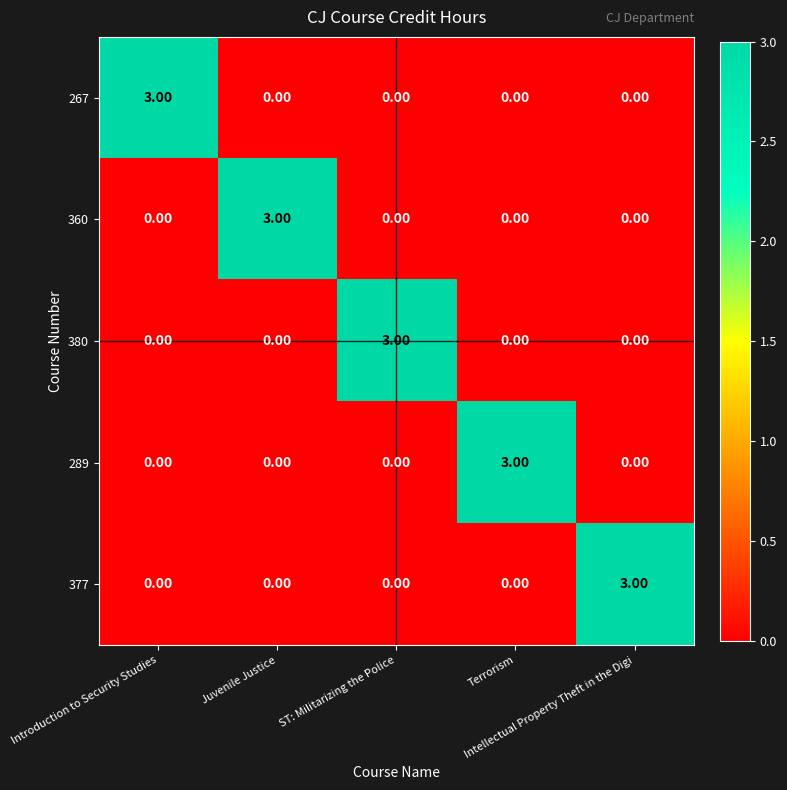

What is the difference between the maximum and second lowest values in the 289 series?

3